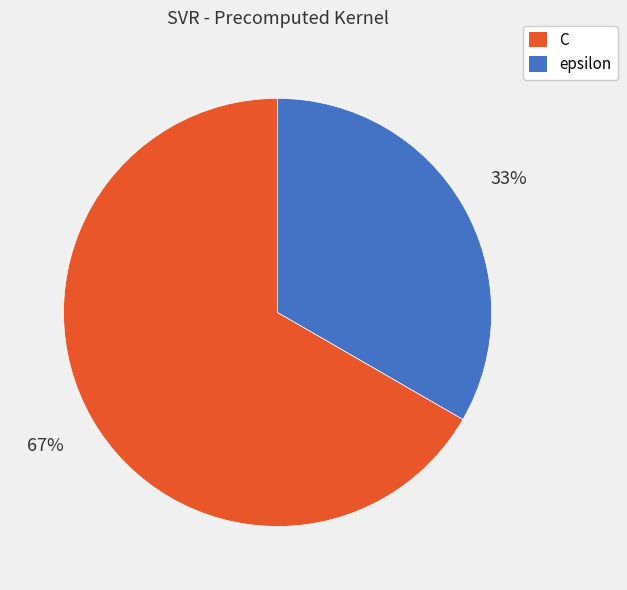

Rank the categories by value from lowest to highest.

epsilon, C